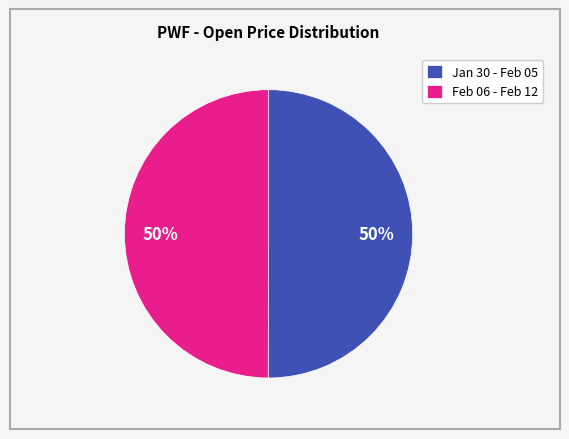

Combined, do Jan 30 - Feb 05 and Feb 06 - Feb 12 account for over 50%?

Yes